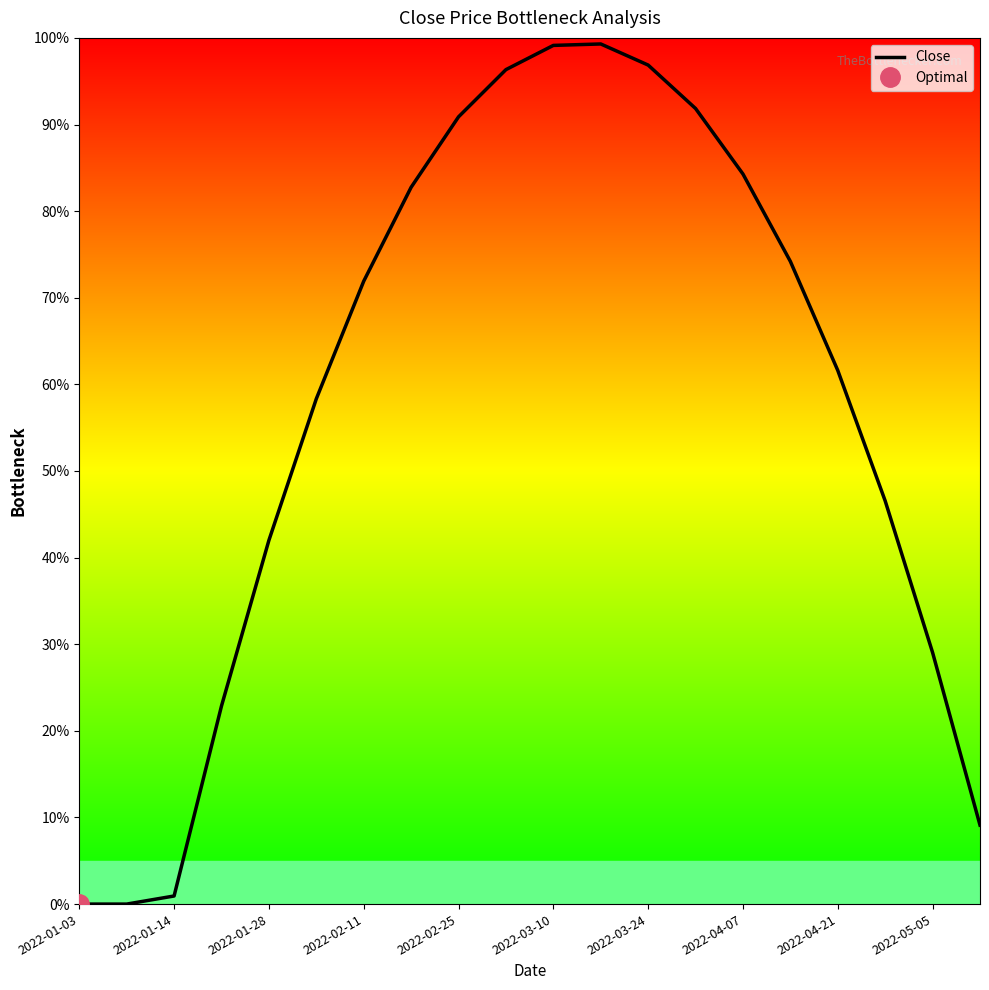

What is the sum of all values?

11.6